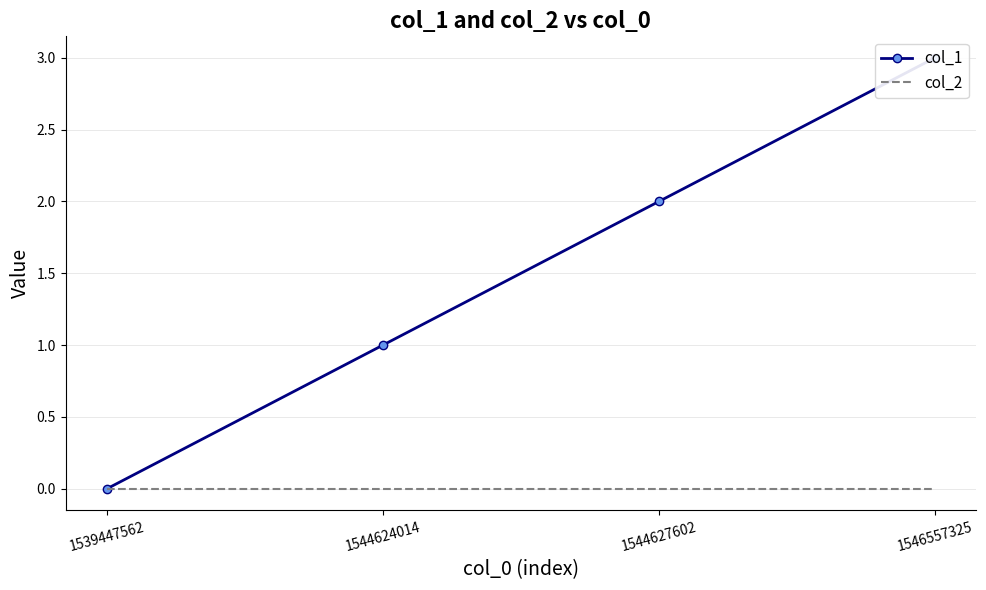

True or false: col_1 has more than 2 interior local peaks.

False